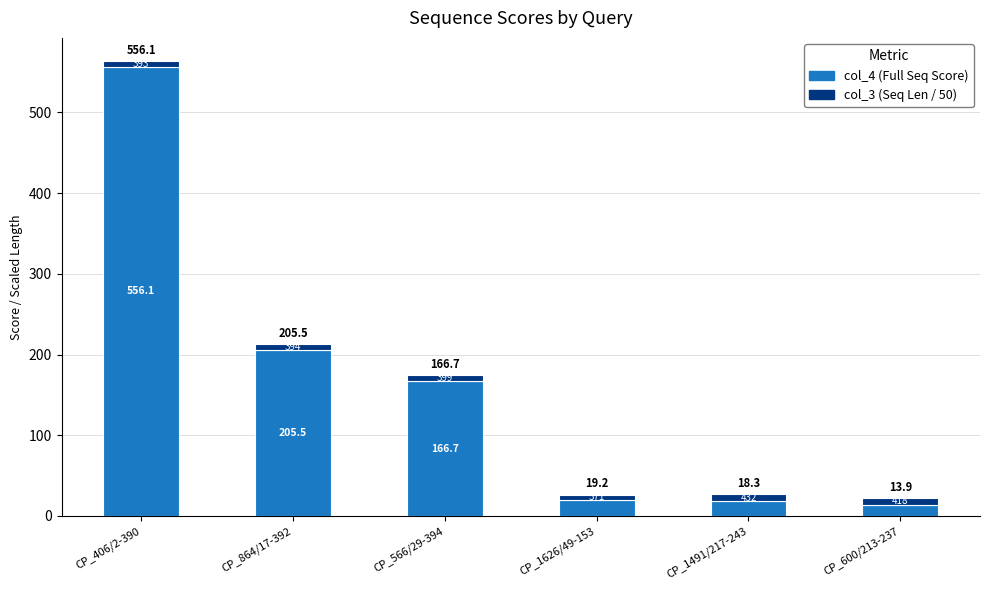

At which category is the sum across all series the highest?

CP_406/2-390